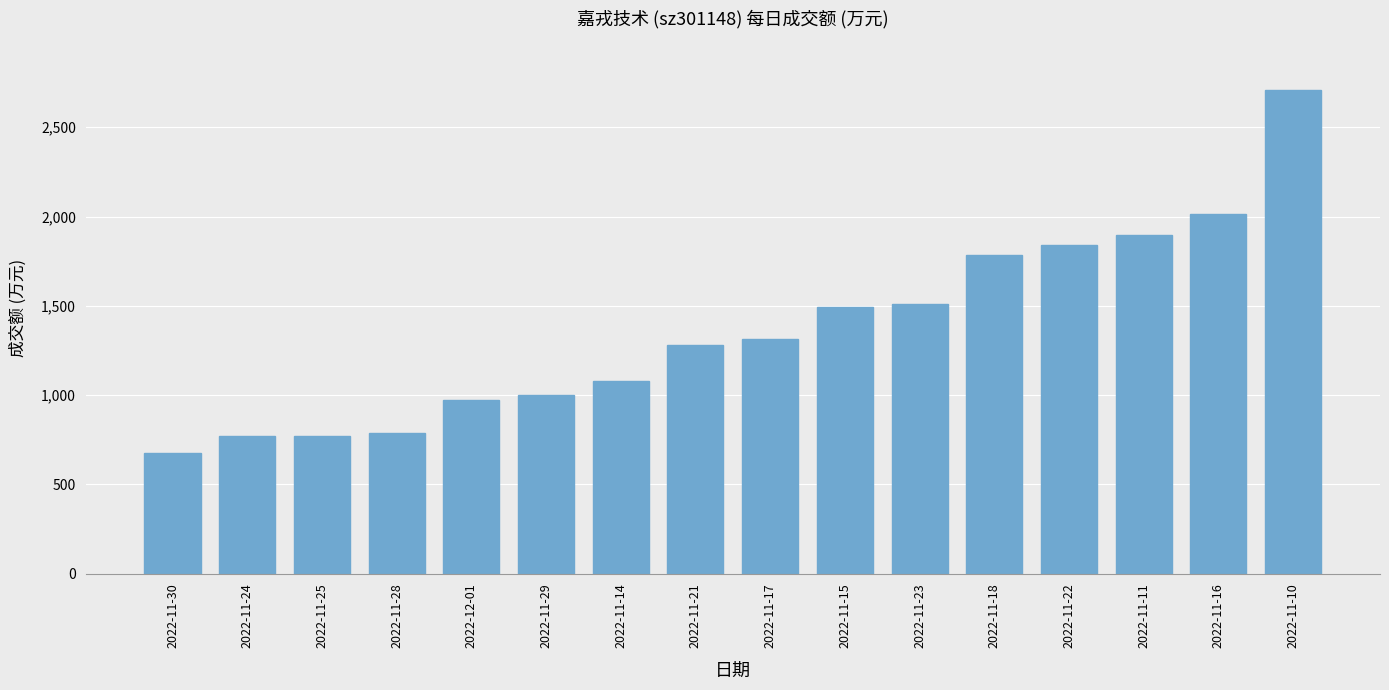

At which category does the chart reach its minimum across all series?

2022-11-30